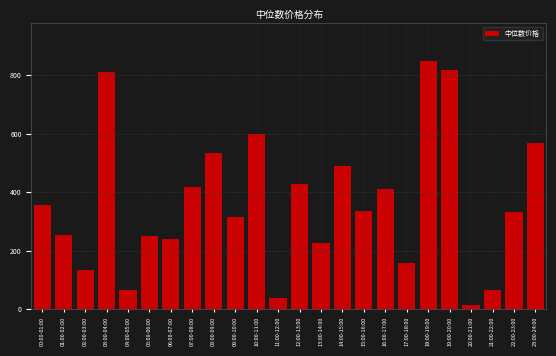

What is the ratio of the value at 17:00-18:00 to the value at 16:00-17:00?

0.4